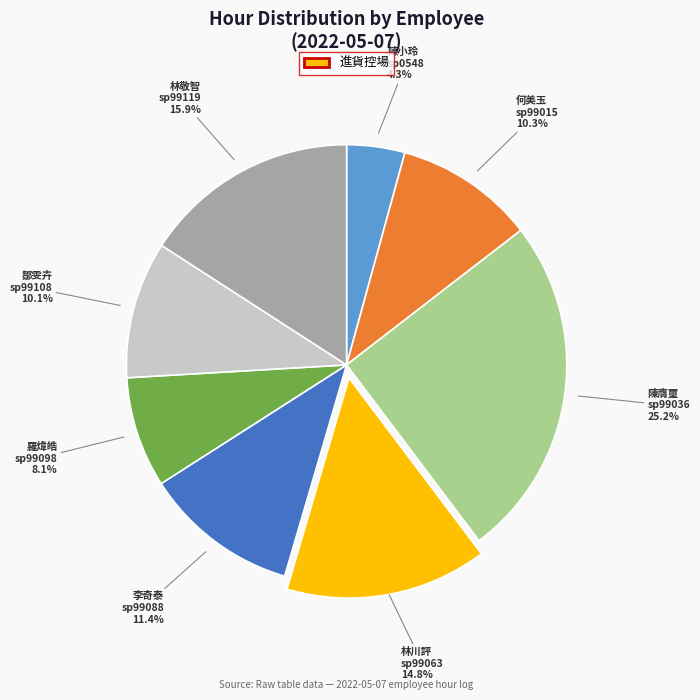

Is there any slice that represents more than half of the pie?

No